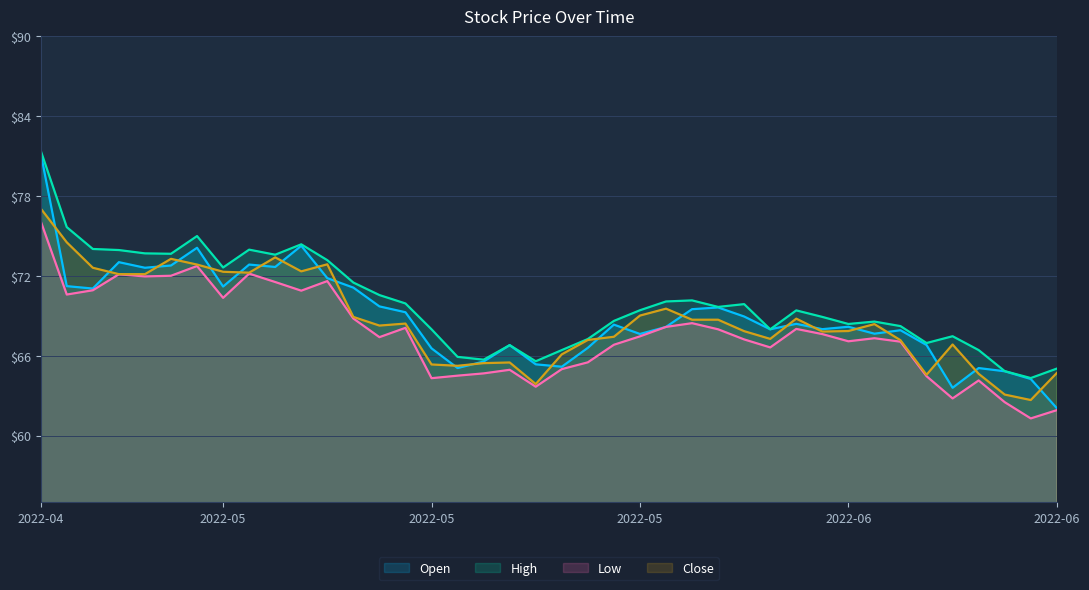

What is the total value across all series at 2022-05-23?

271.2